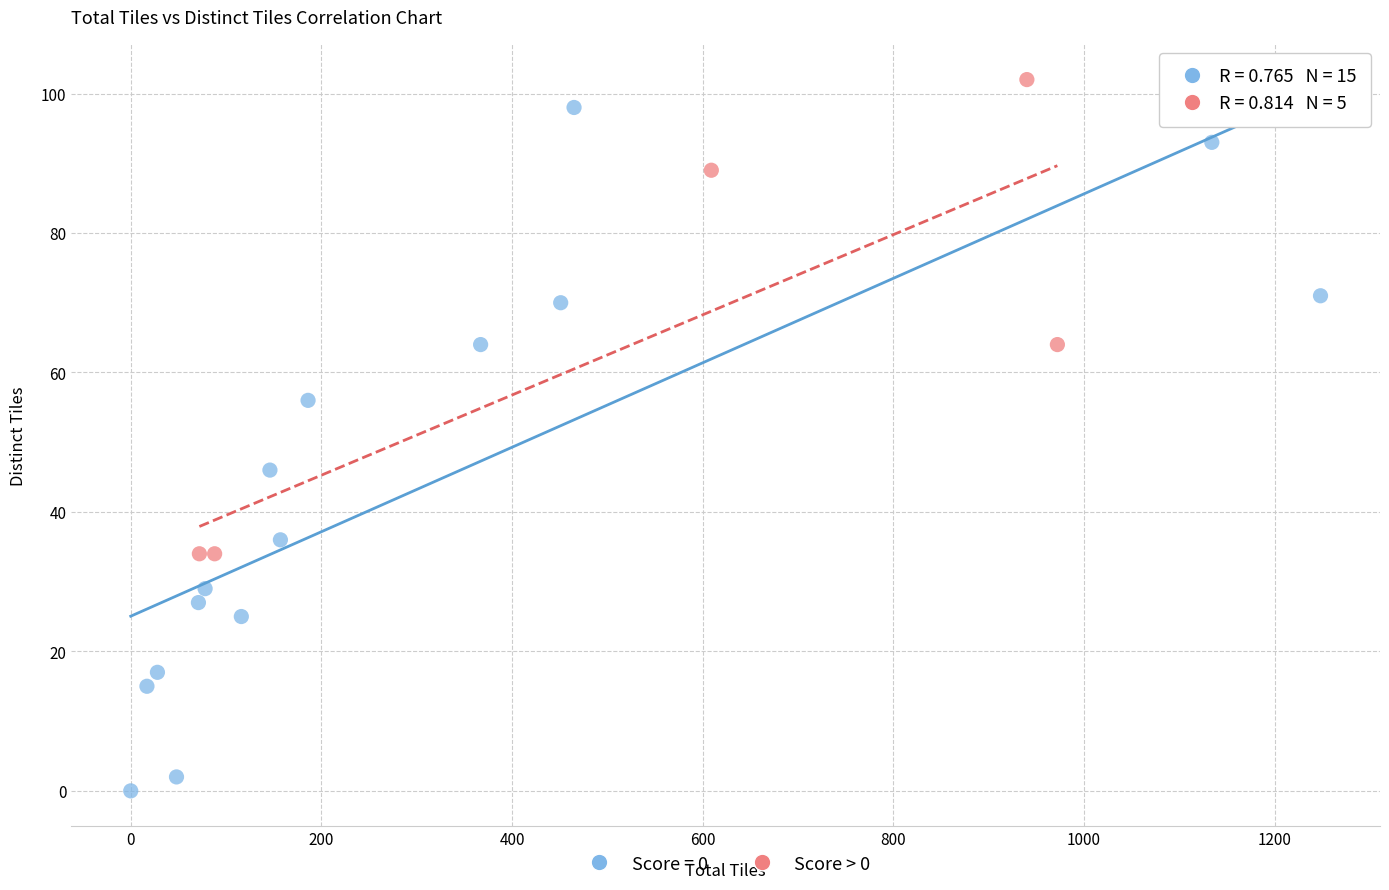

Which series has the widest spread of Y values?

Score = 0